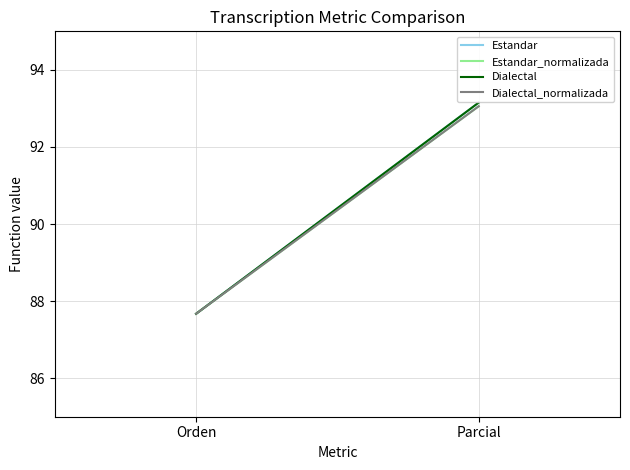

At which category is the sum across all series the highest?

Parcial